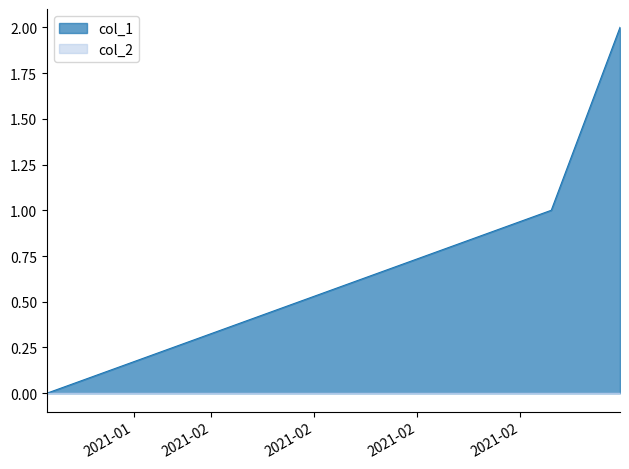

Does the chart display data point markers on the line(s)?

No